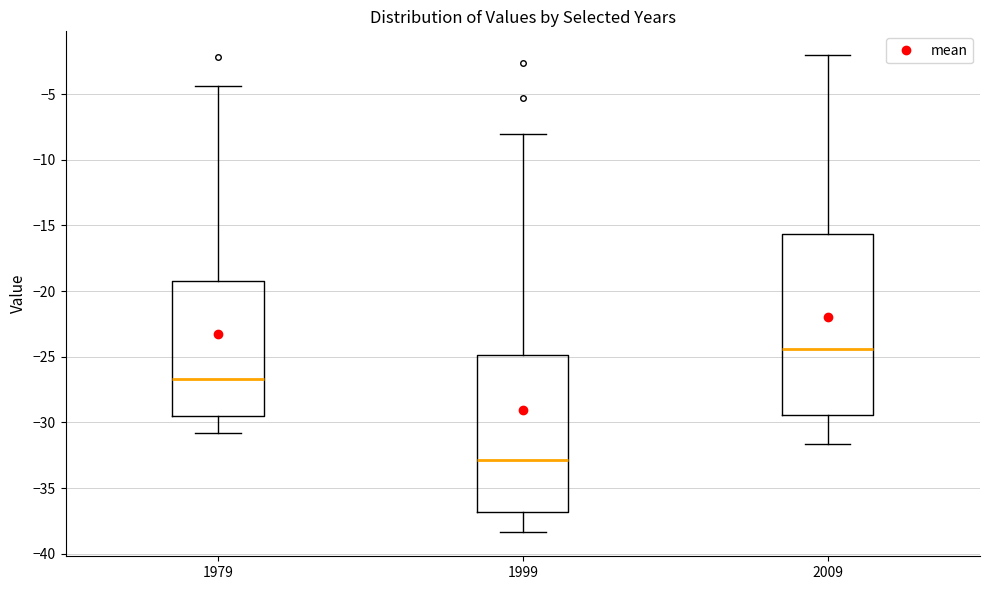

Reading left to right, transcribe this box plot: for each box, give where its median line is, the range the box spans, and where its two whiskers end, as read against the y-axis. The values are not printed on the chart, so give them approximately, as read against the axis.

1979: median -26.5, box -29.5 to -19.0, whiskers -31.0 to -4.5
1999: median -33.0, box -37.0 to -25.0, whiskers -38.5 to -8.0
2009: median -24.5, box -29.5 to -15.5, whiskers -31.5 to -2.0